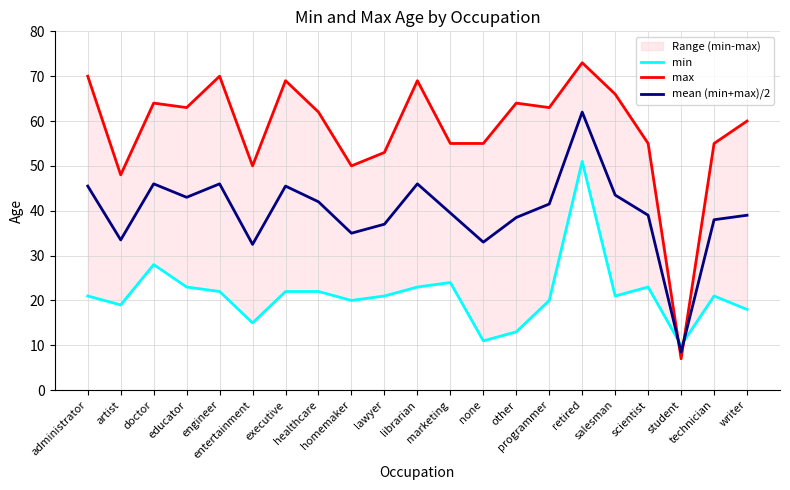

What is the difference between the second highest and second lowest values in the min series?

17.0